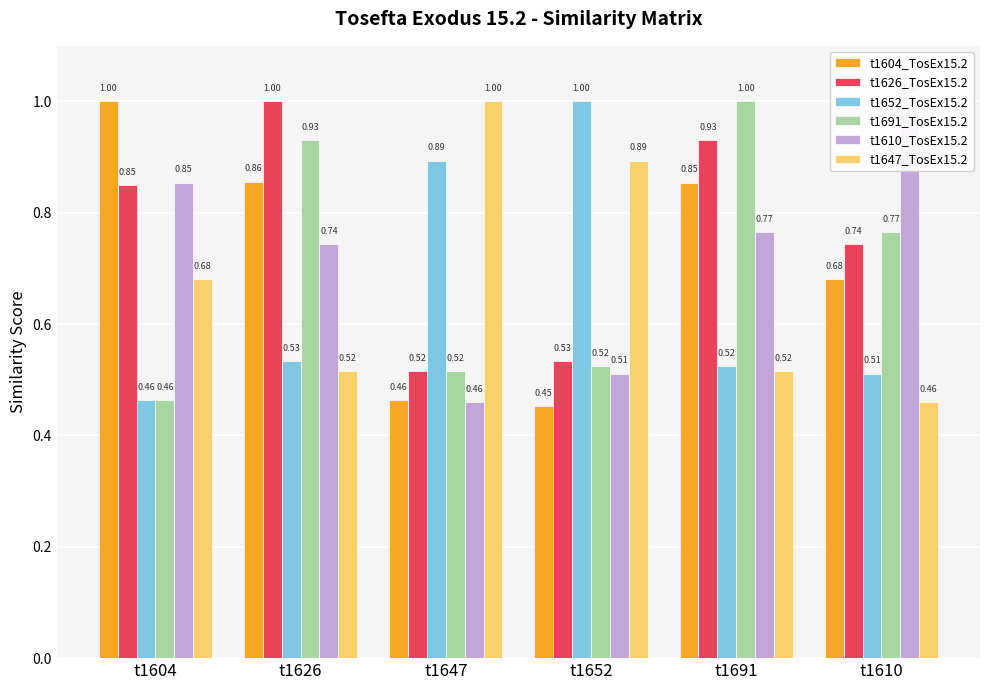

What is the sum of all t1610_TosEx15.2 values?

4.3